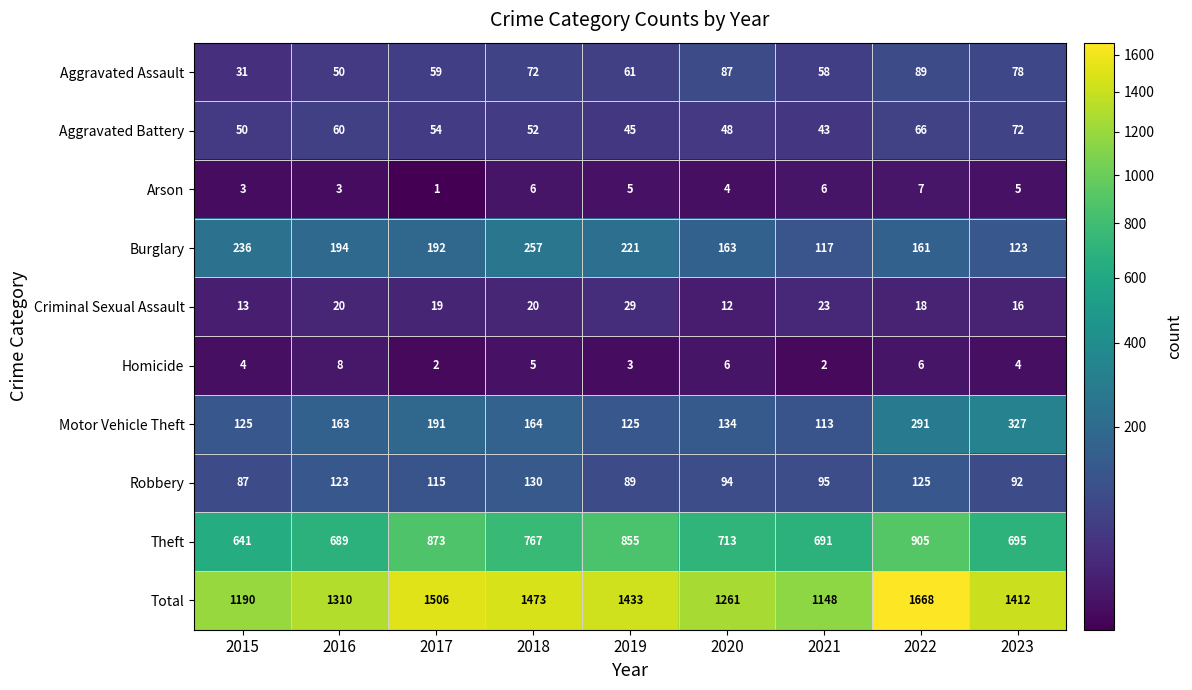

What is the difference between the maximum and minimum values in the Aggravated Battery series?

29